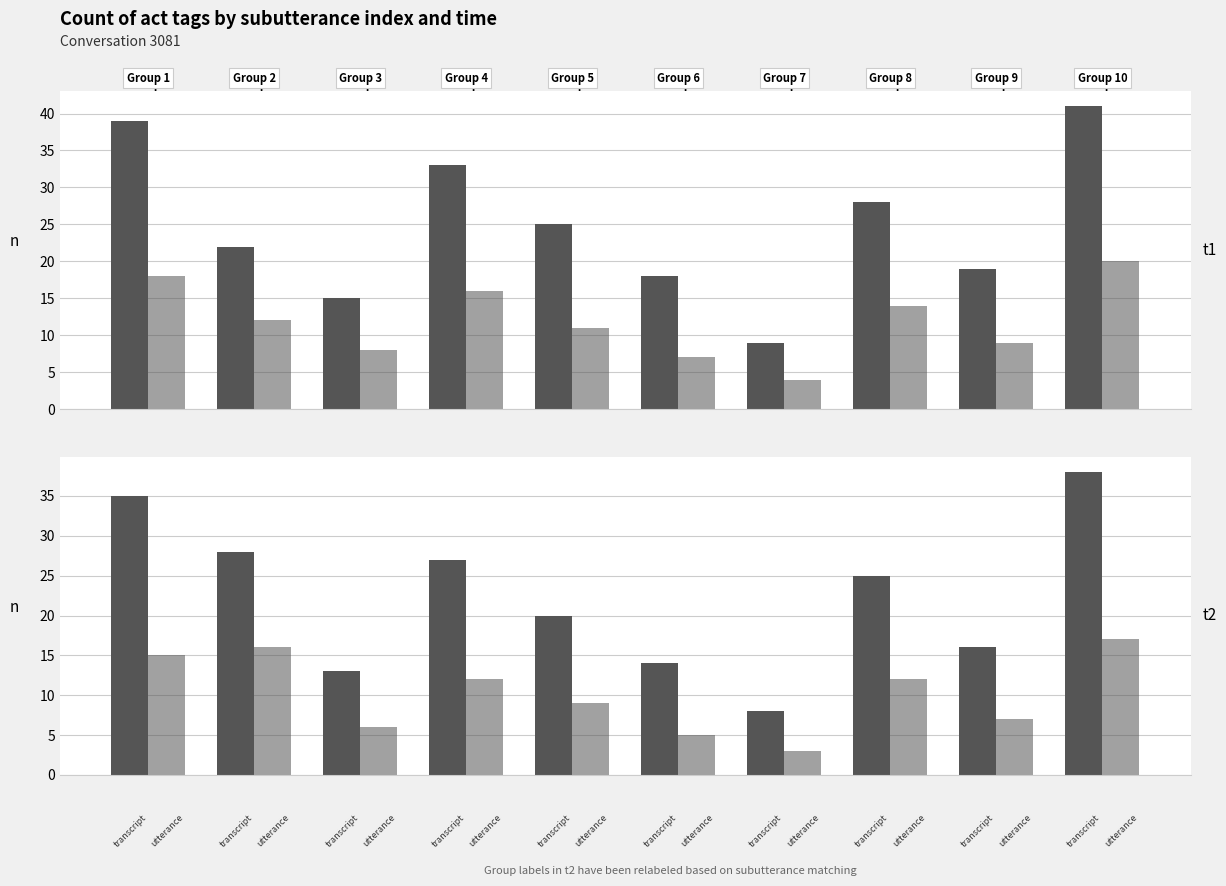

How many bars are there in each group?

2